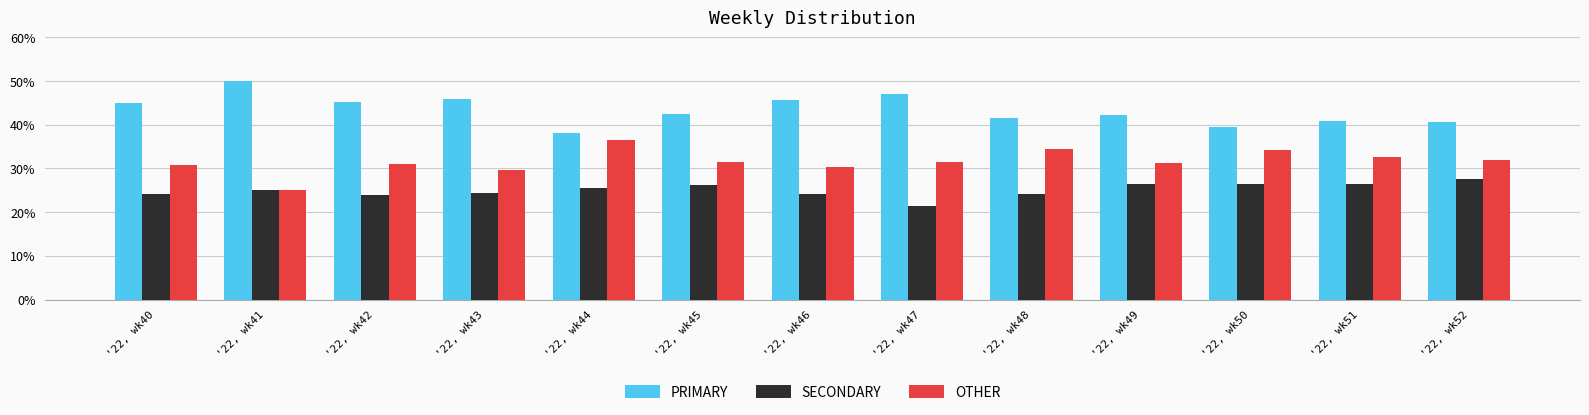

Does the chart contain stacked bars?

No